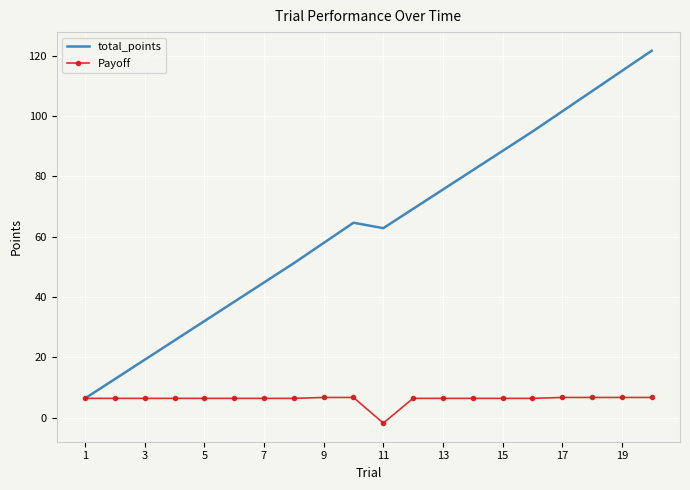

Which series has the largest range (max minus min)?

total_points